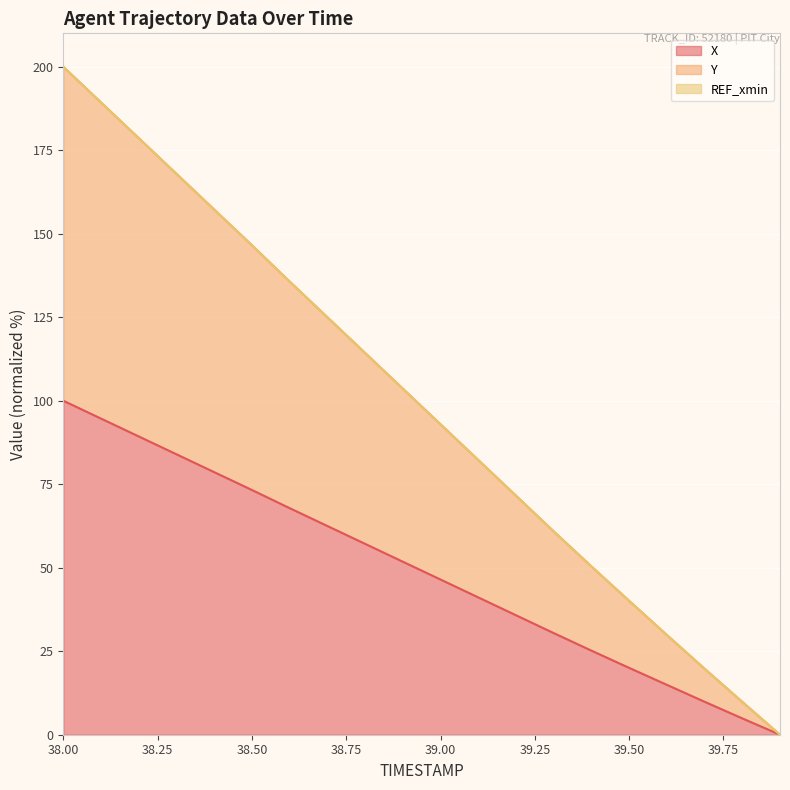

How many values in the X series are below 51?

10